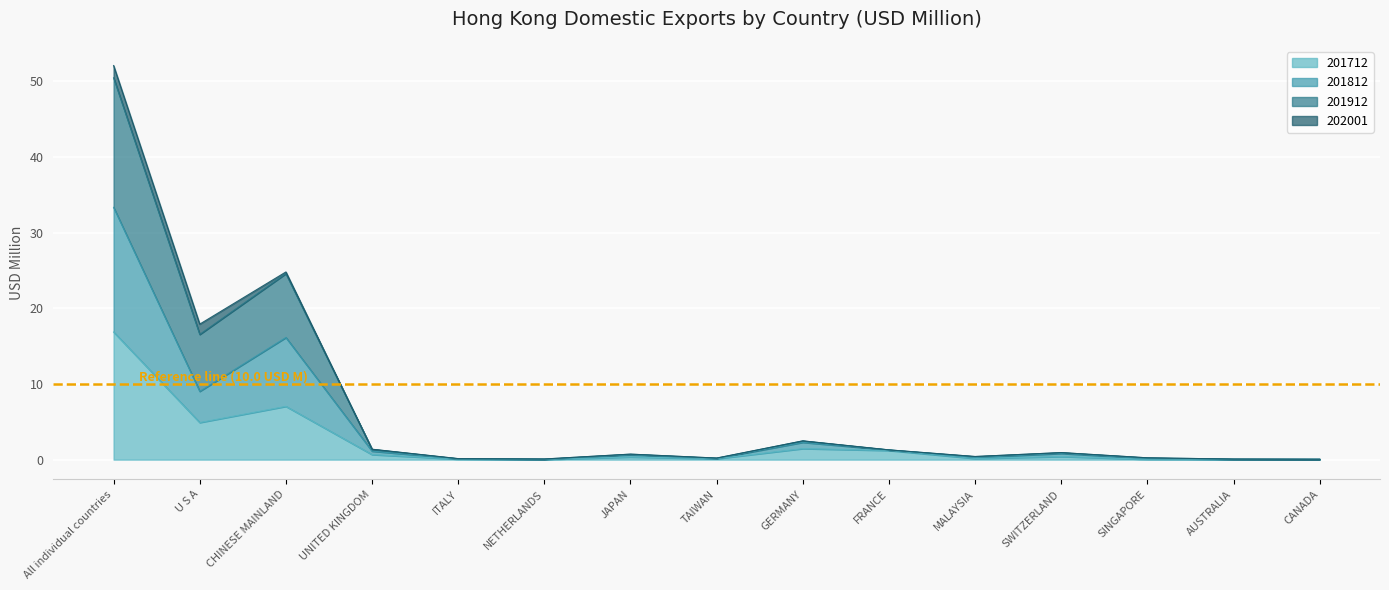

What is the total value across all series at CHINESE MAINLAND?

48.0